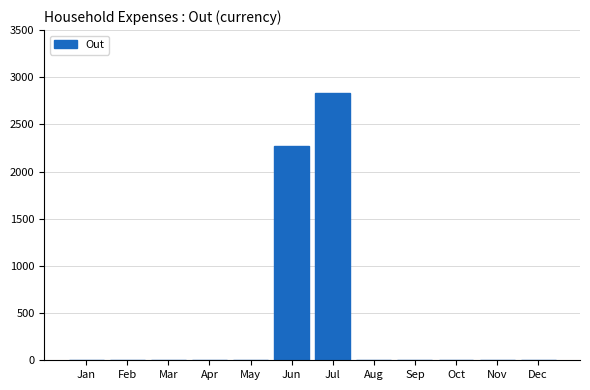

Reading left to right, list all the values displayed in this chart.

Jan=0.0	Feb=0.0	Mar=0.0	Apr=0.0	May=0.0	Jun=2269.6	Jul=2827.9	Aug=0.0	Sep=0.0	Oct=0.0	Nov=0.0	Dec=0.0